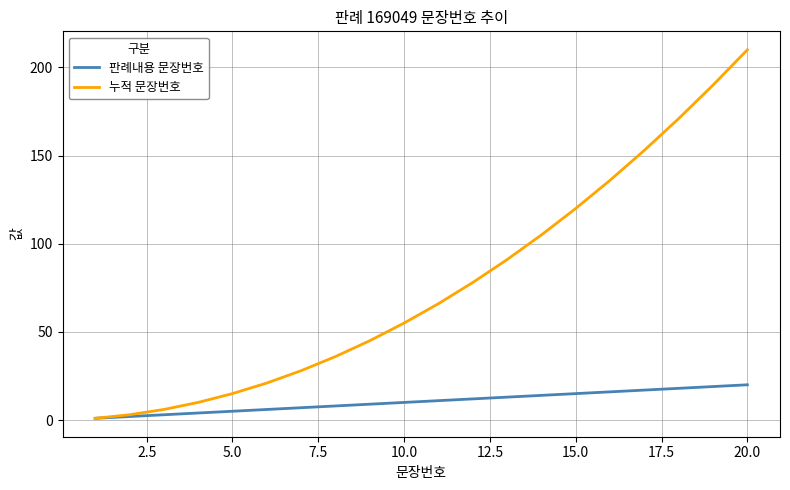

Which series has the largest total across all categories?

누적 문장번호